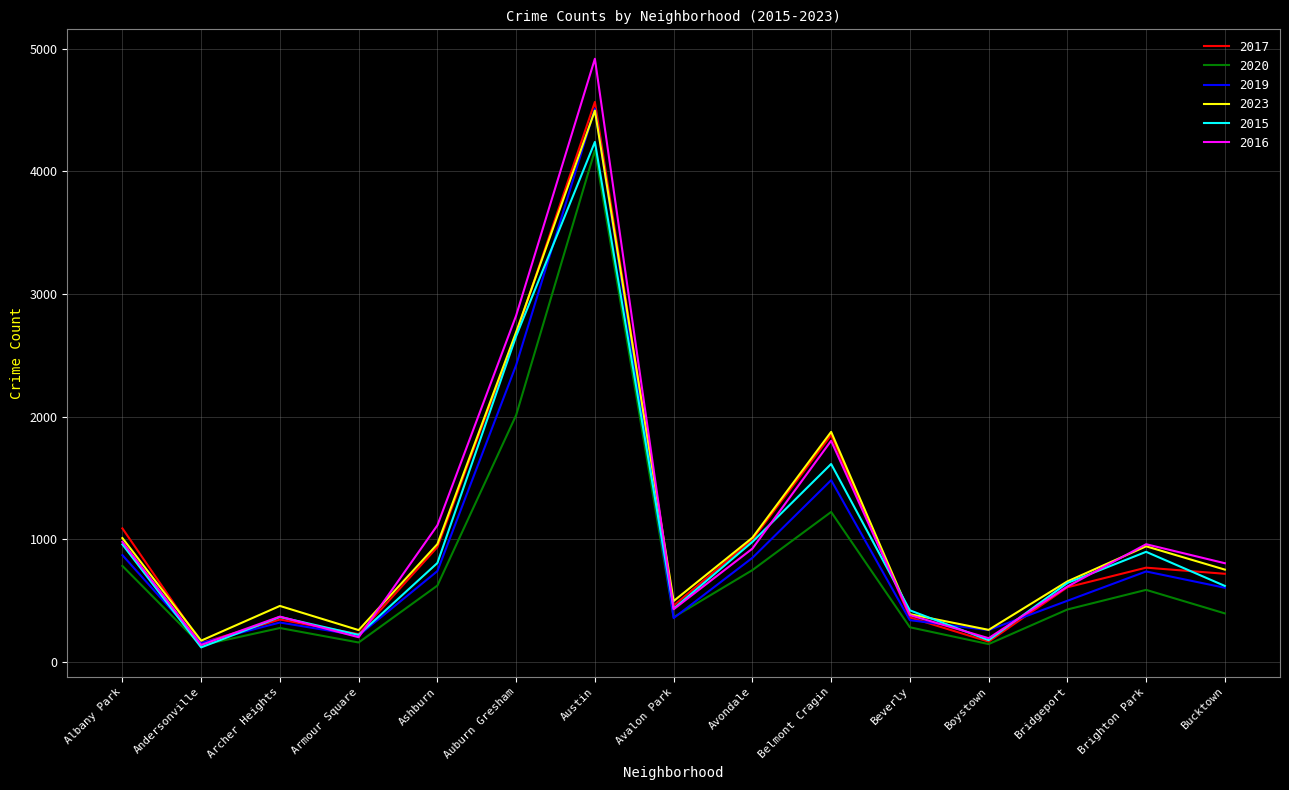

At which category does 2020 reach its first local valley?

Andersonville